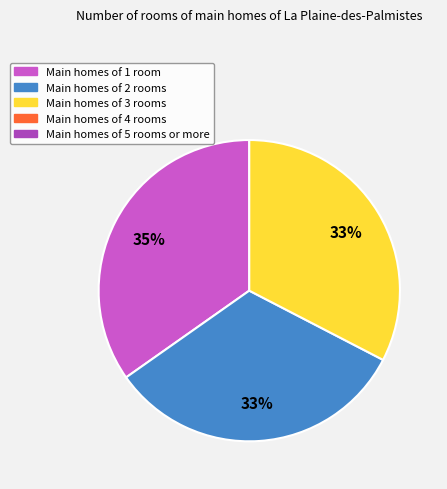

To the nearest percent, what is the average slice percentage?

33%